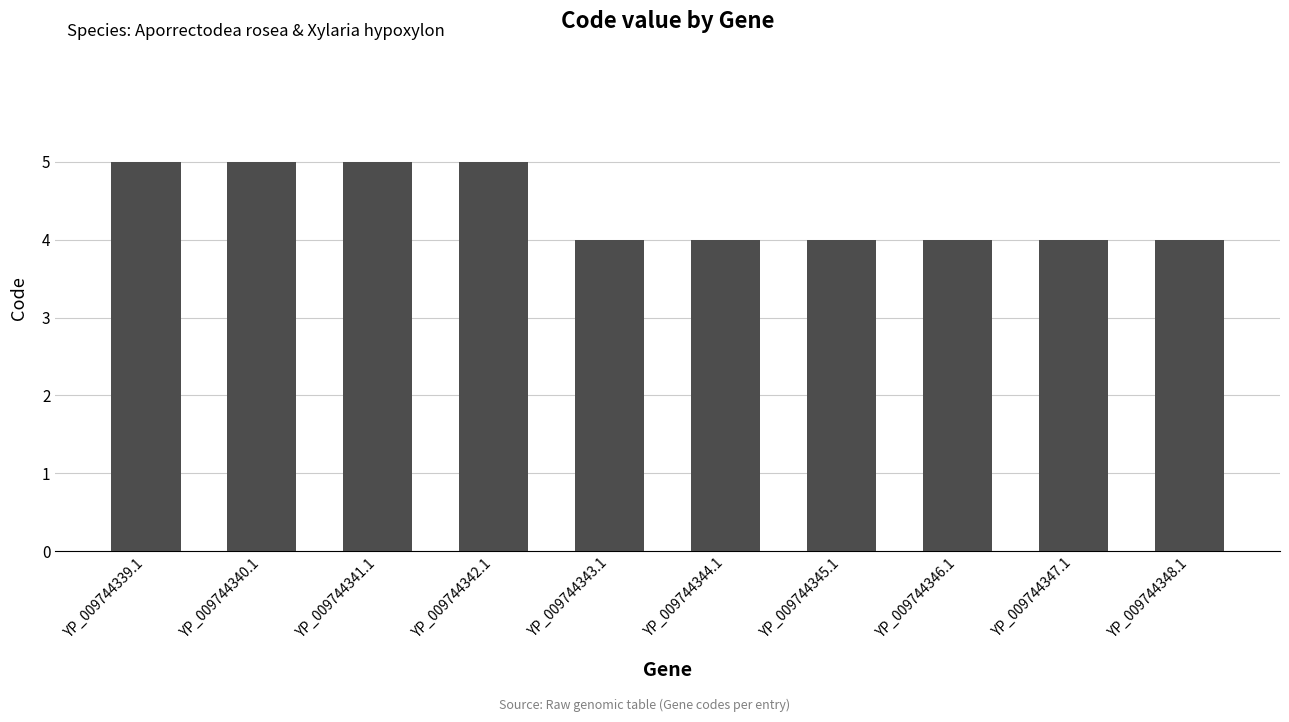

What is the average value?

4